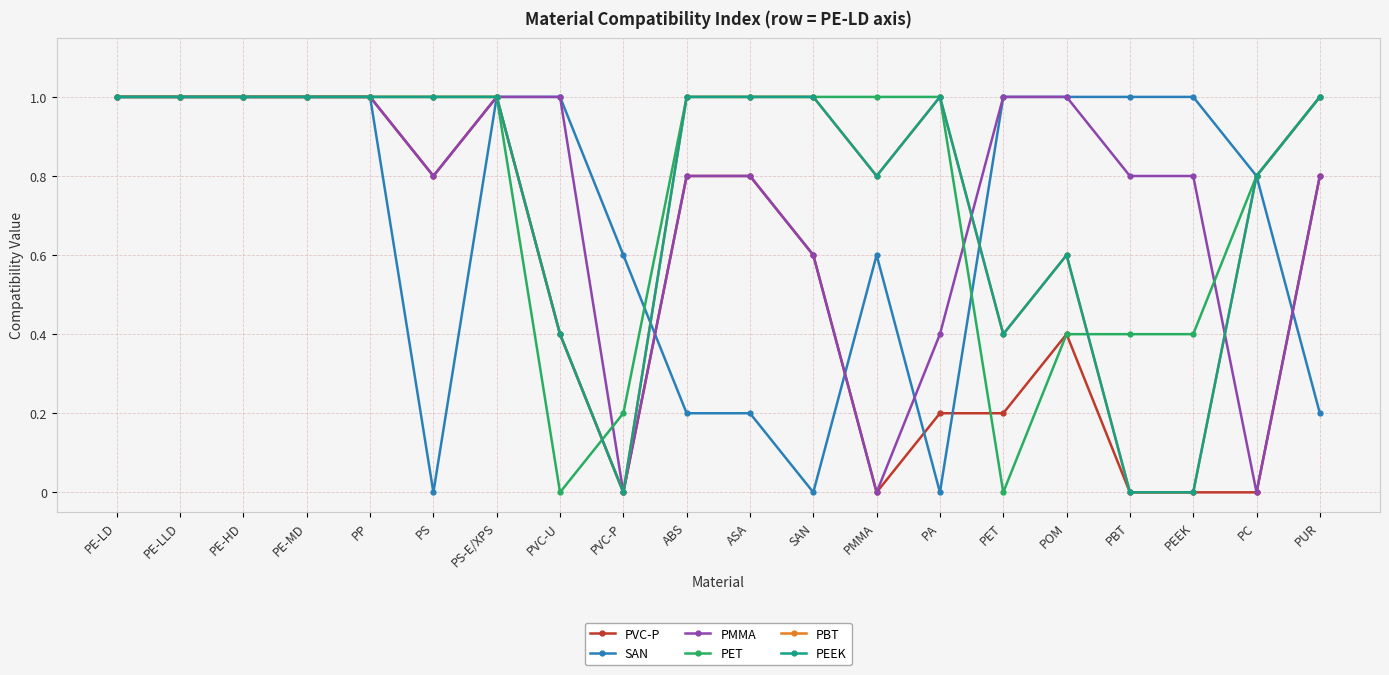

At which category does PET reach its first local valley?

PVC-U